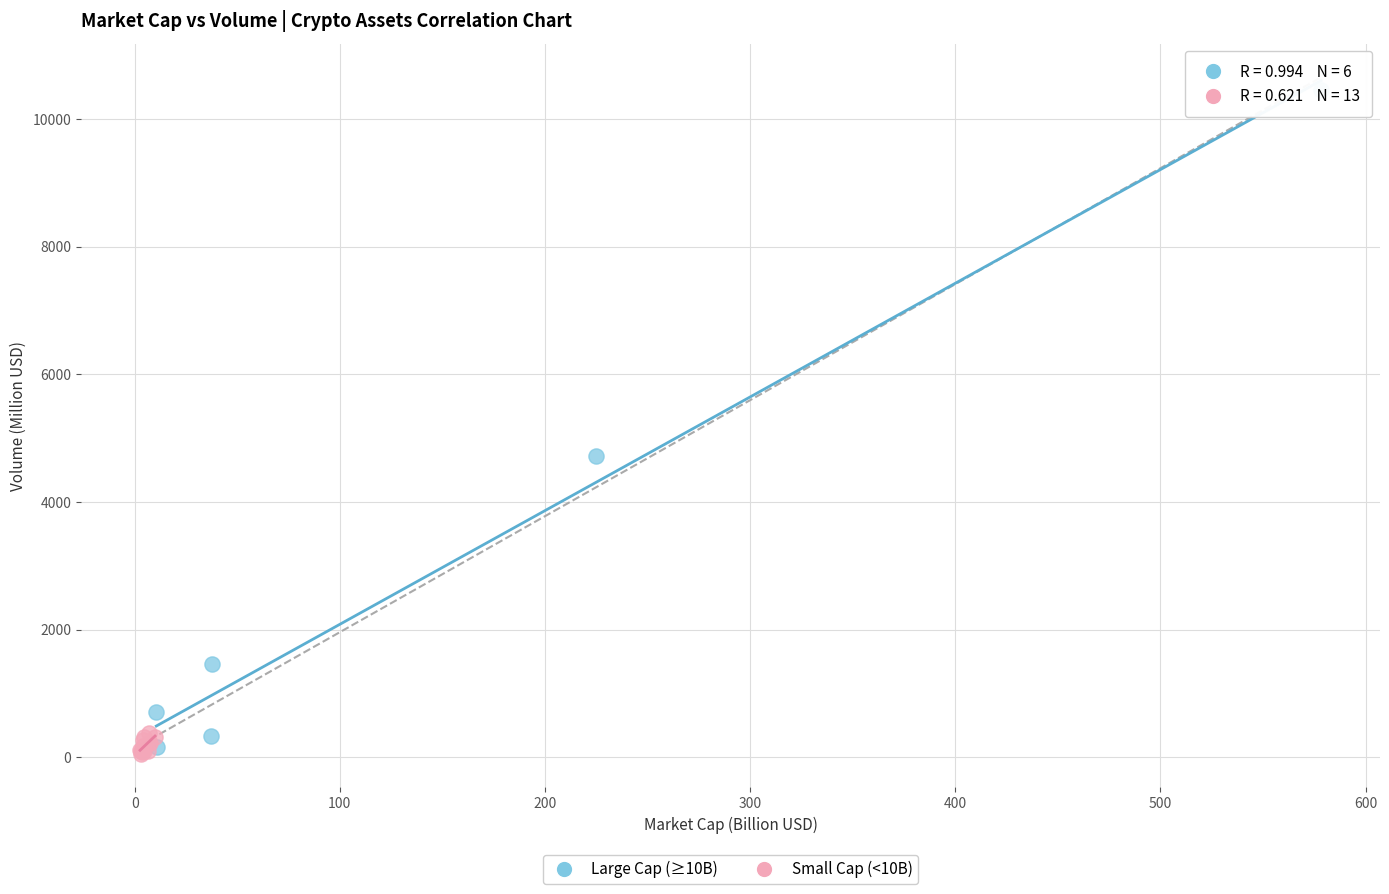

Which series contains the lowest Y value?

Small Cap (<10B)